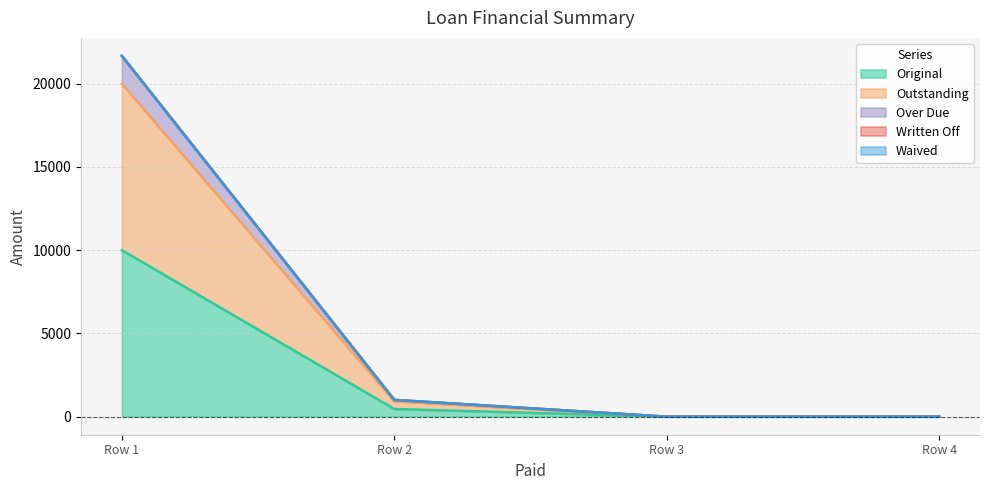

True or false: Outstanding has a value of 631.0 at Row 2.

False